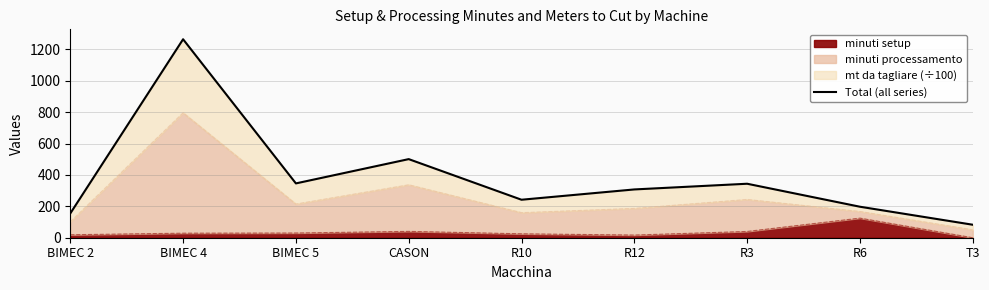

What is the difference between the maximum and minimum values?

1182.2